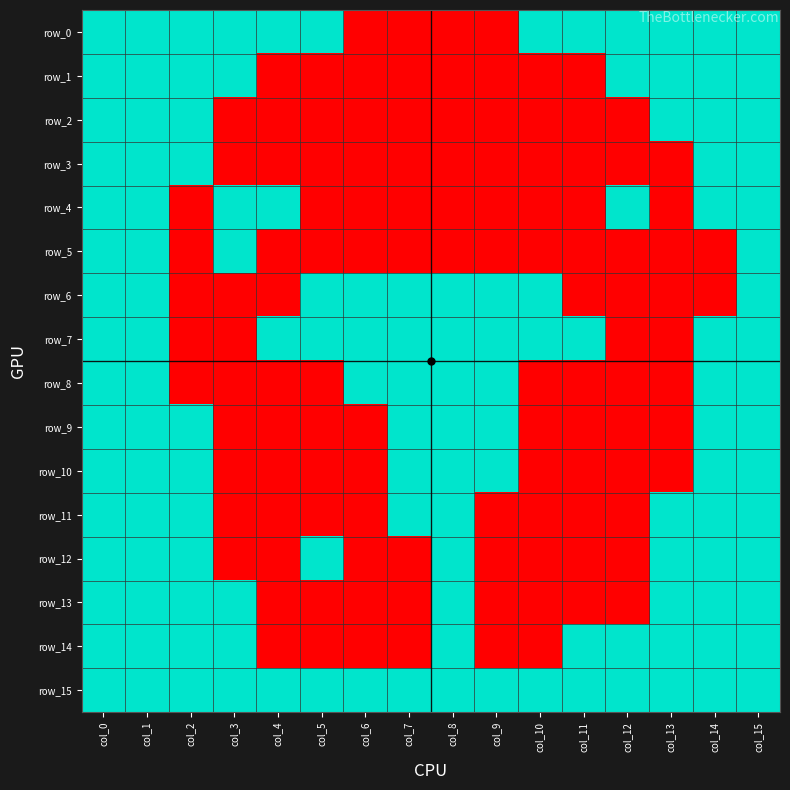

How many values in the row_1 series are below 1?

8